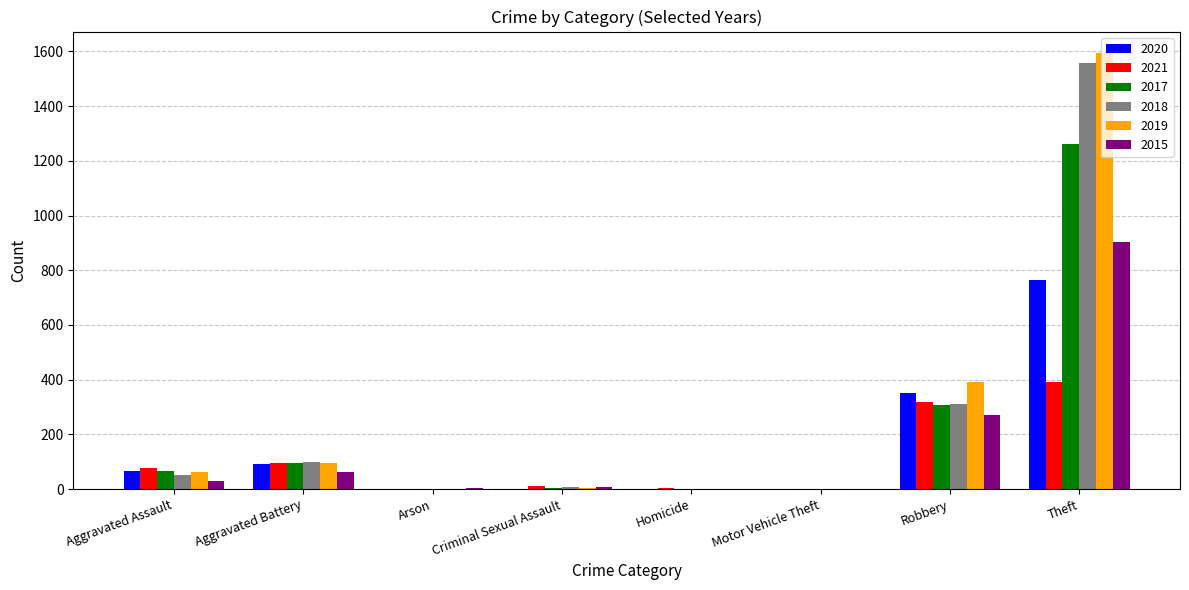

Is the value of 2017 at Aggravated Assault greater than the value of 2020 at Homicide?

Yes